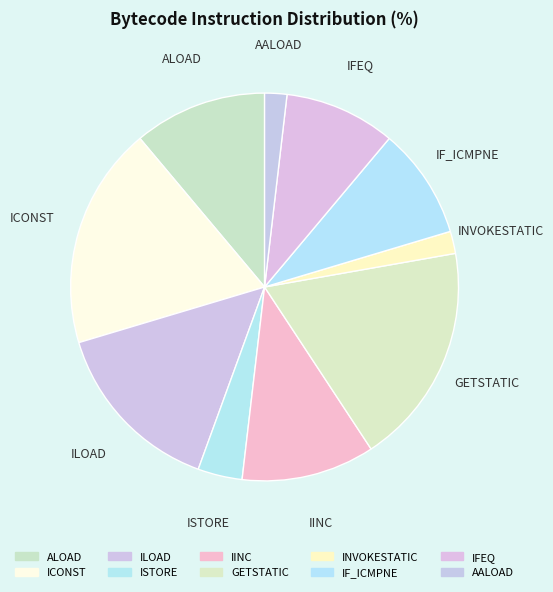

To the nearest percent, what portion does ILOAD represent?

15%